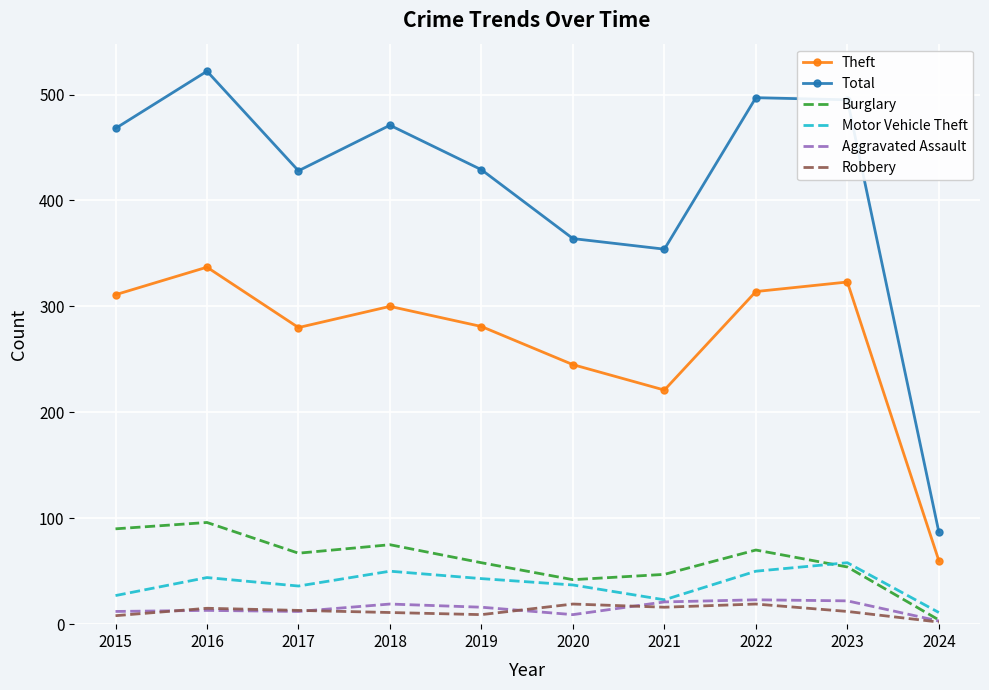

Which series has the largest total across all categories?

Total